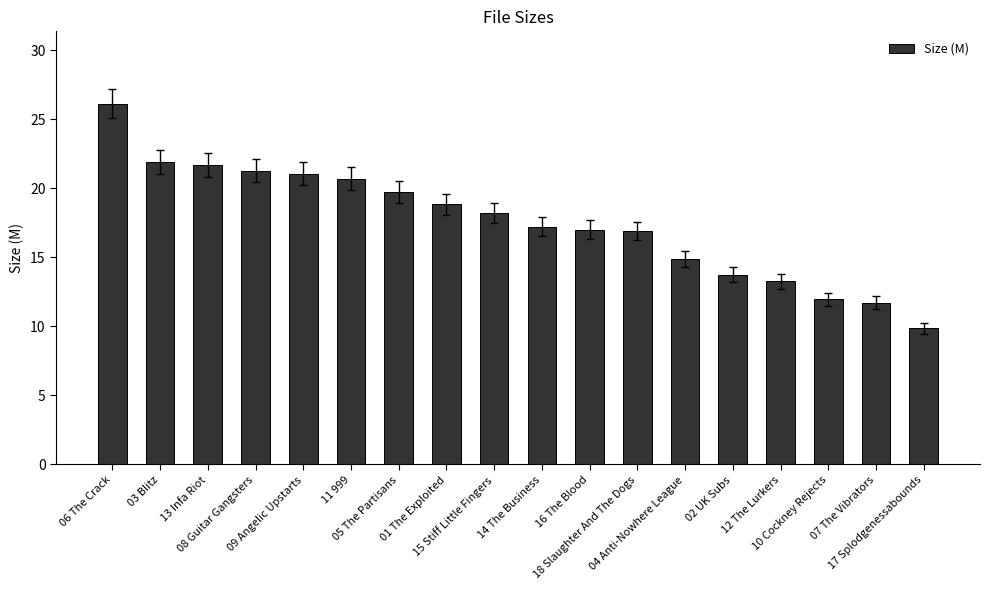

What is the change in value from 11 999 to 15 Stiff Little Fingers?

-2.5